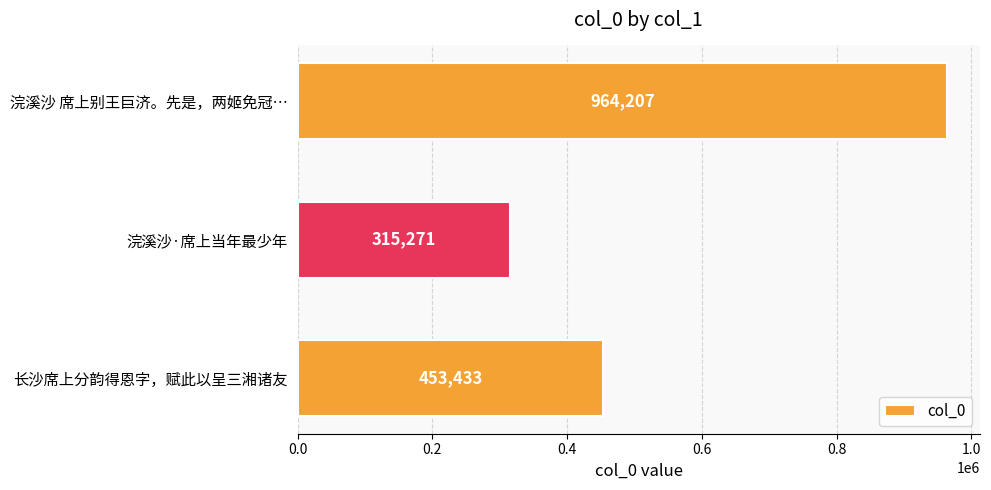

Reading top to bottom, what are all the values shown in this chart?

浣溪沙 席上别王巨济。先是，两姬免冠…=964207	浣溪沙·席上当年最少年=315271	长沙席上分韵得恩字，赋此以呈三湘诸友=453433